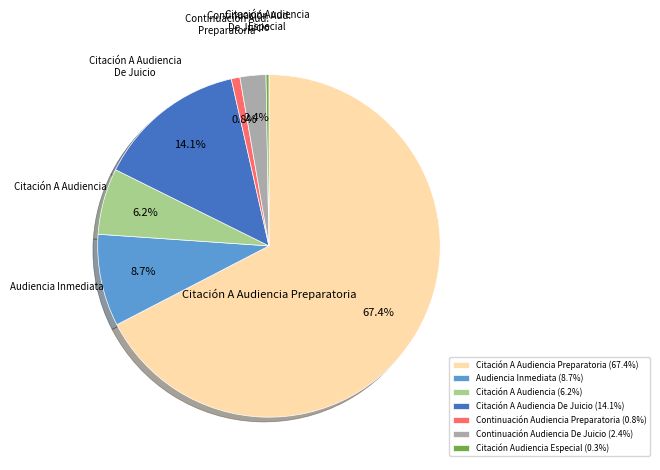

What is the total percentage of Audiencia Inmediata (8.7%) and Continuación Audiencia Preparatoria (0.8%)?

9.5%